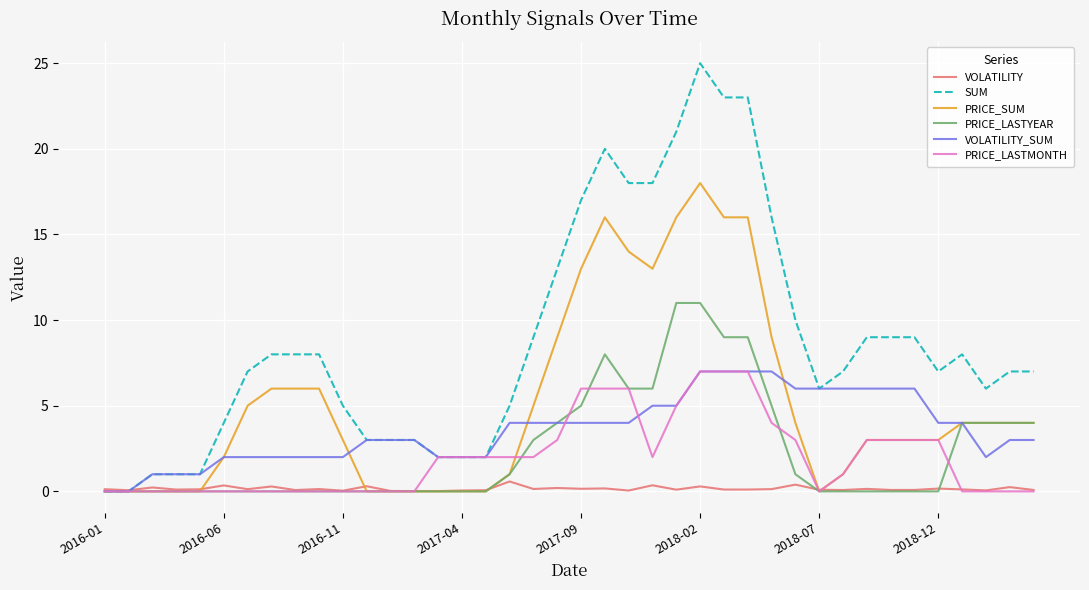

Which series has the largest total across all categories?

SUM